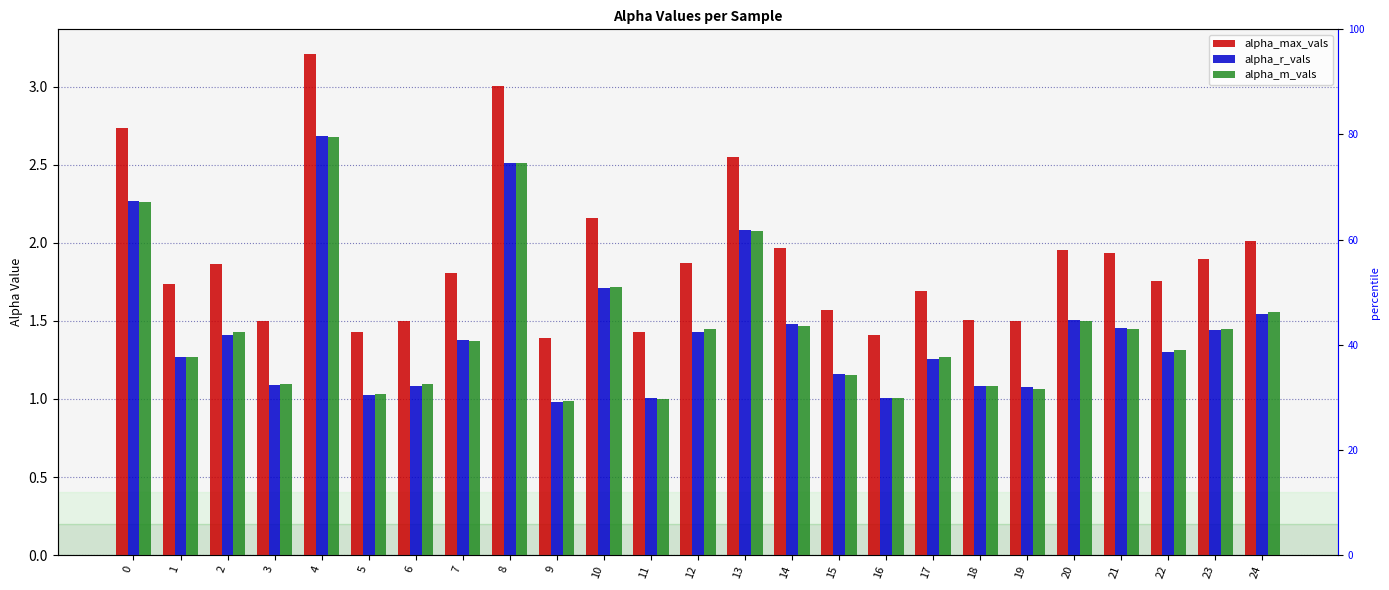

Is it true that alpha_r_vals equals 1.1 at 18?

True